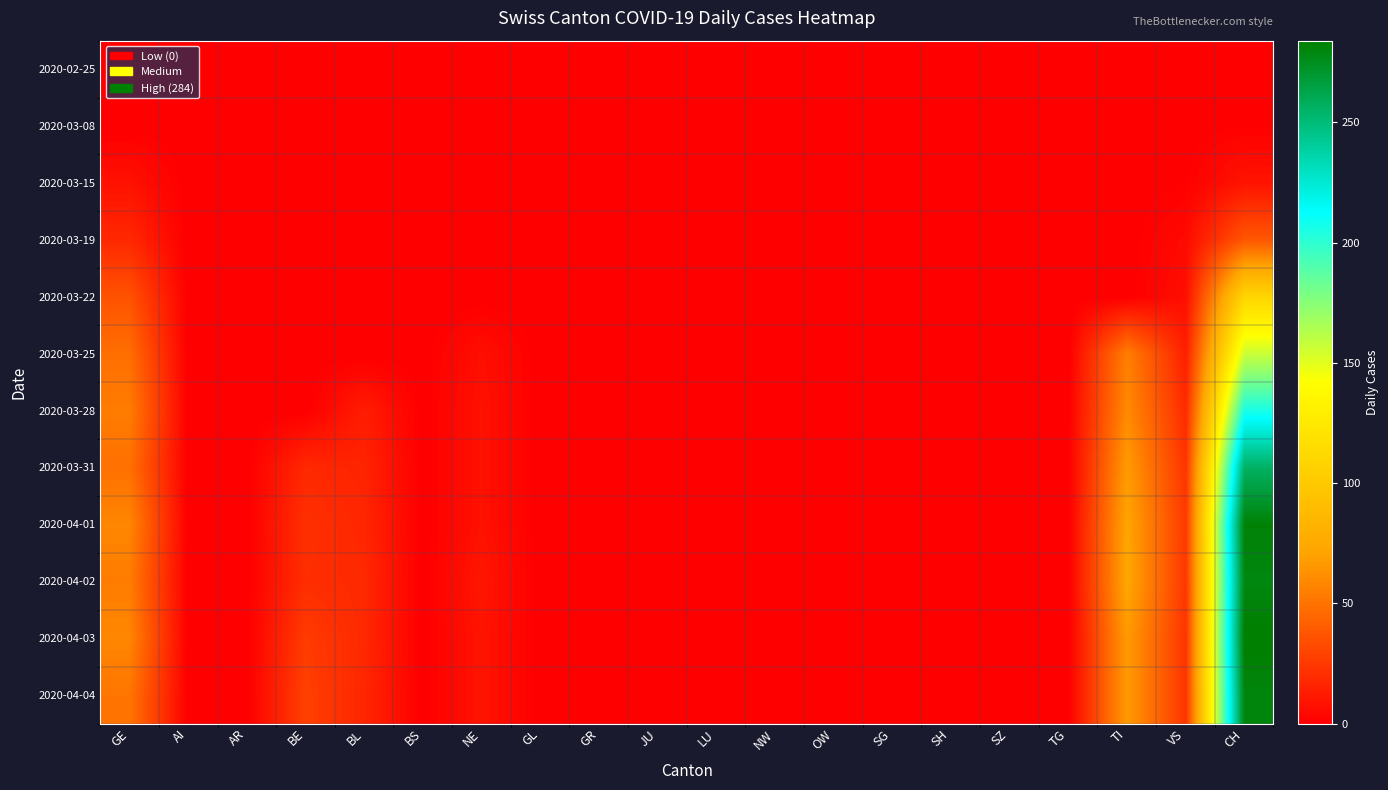

Count the number of data series in this chart.

12